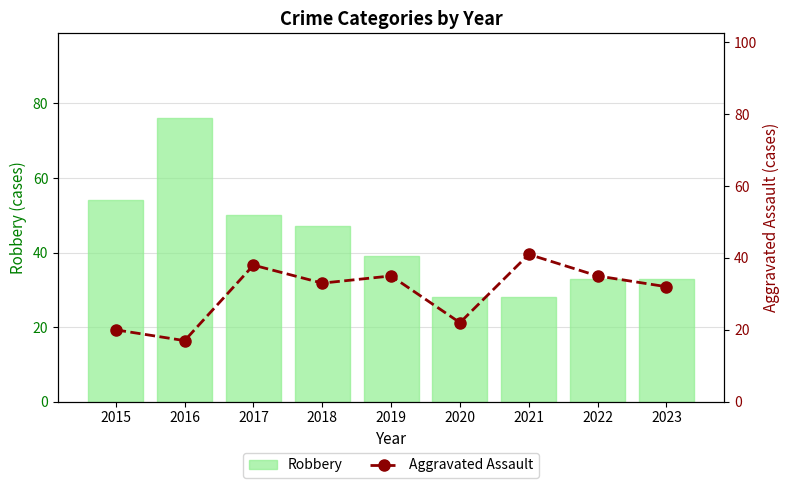

How many data points in Robbery are less than 39?

4